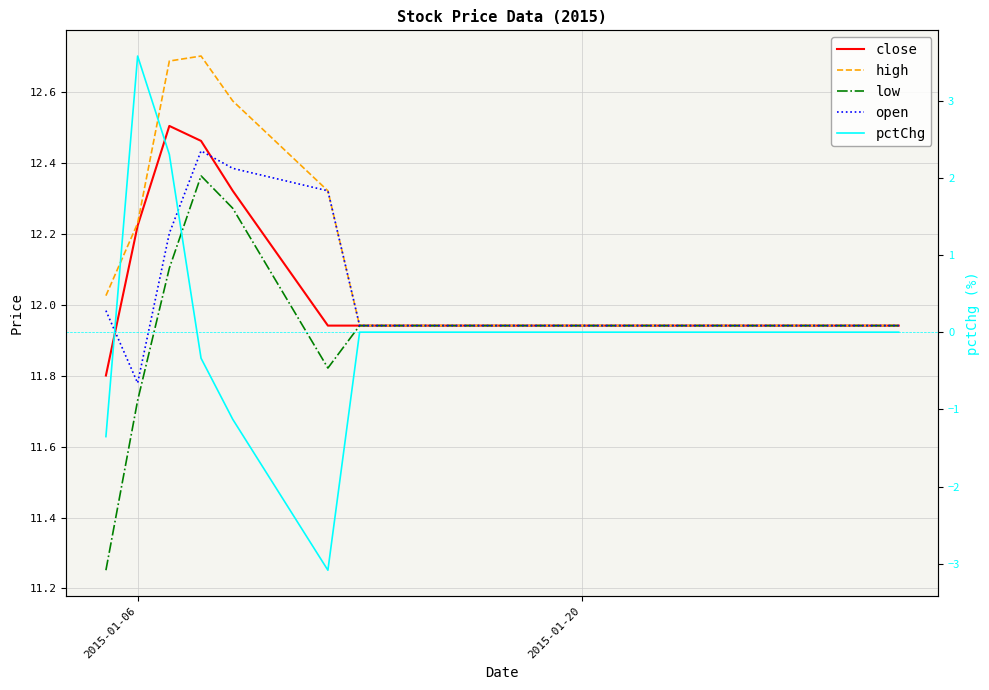

At how many categories does at least one series exceed 5?

20